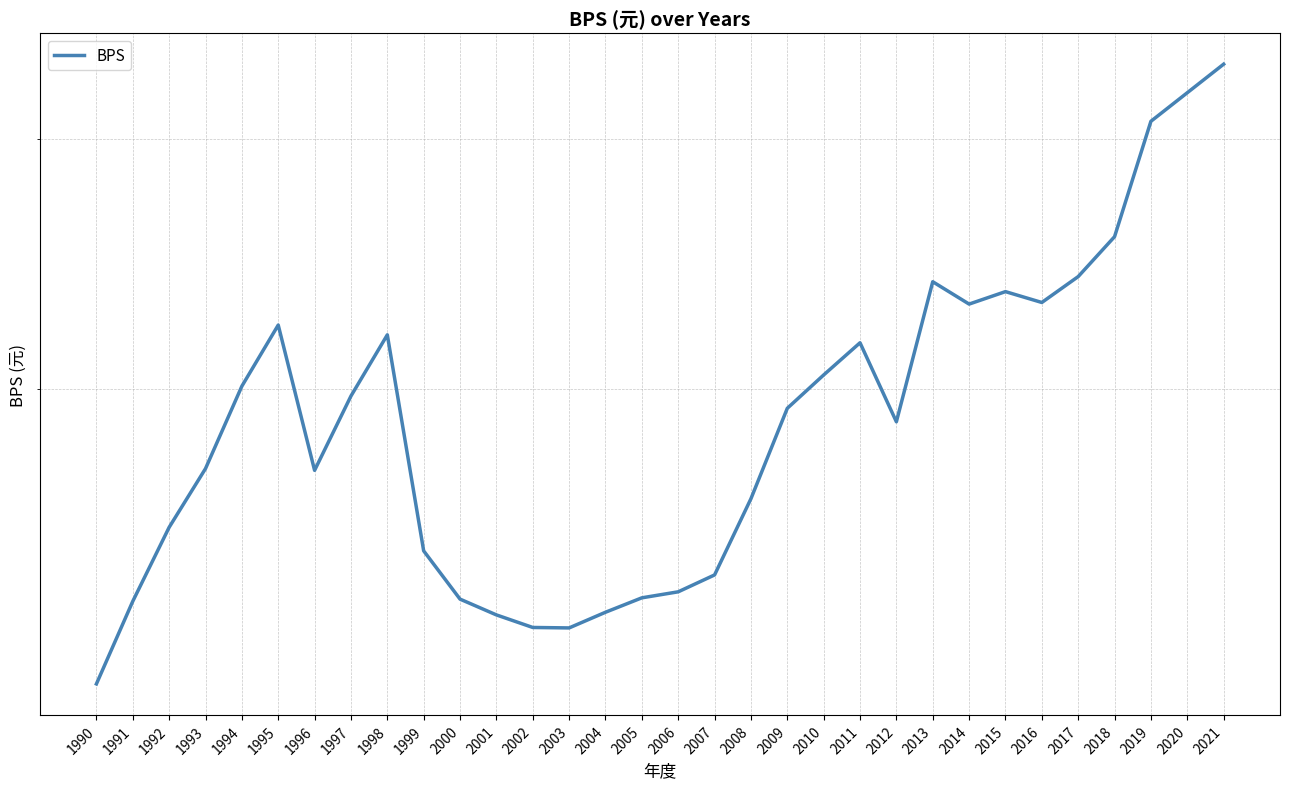

Where does the data first go above 19?

1994